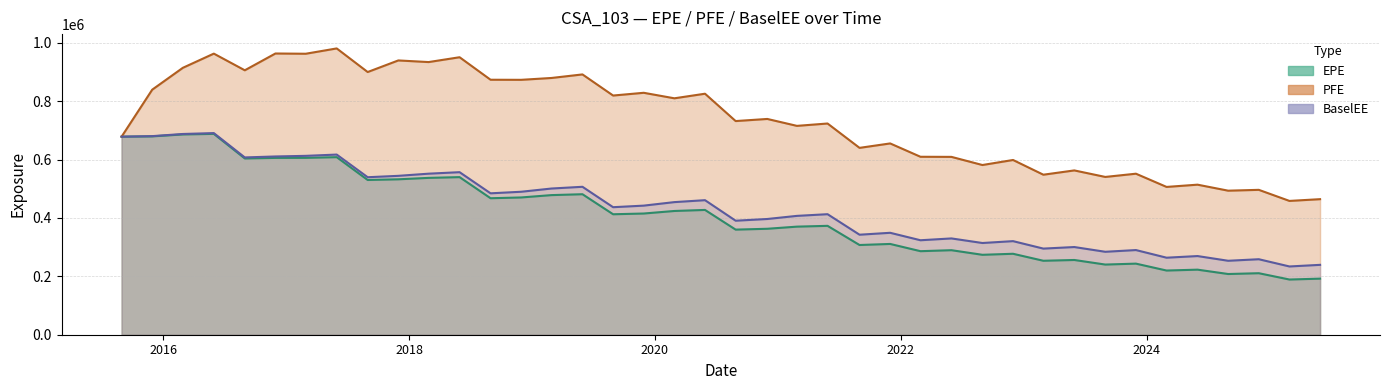

What is the average value of the BaselEE series?

435747